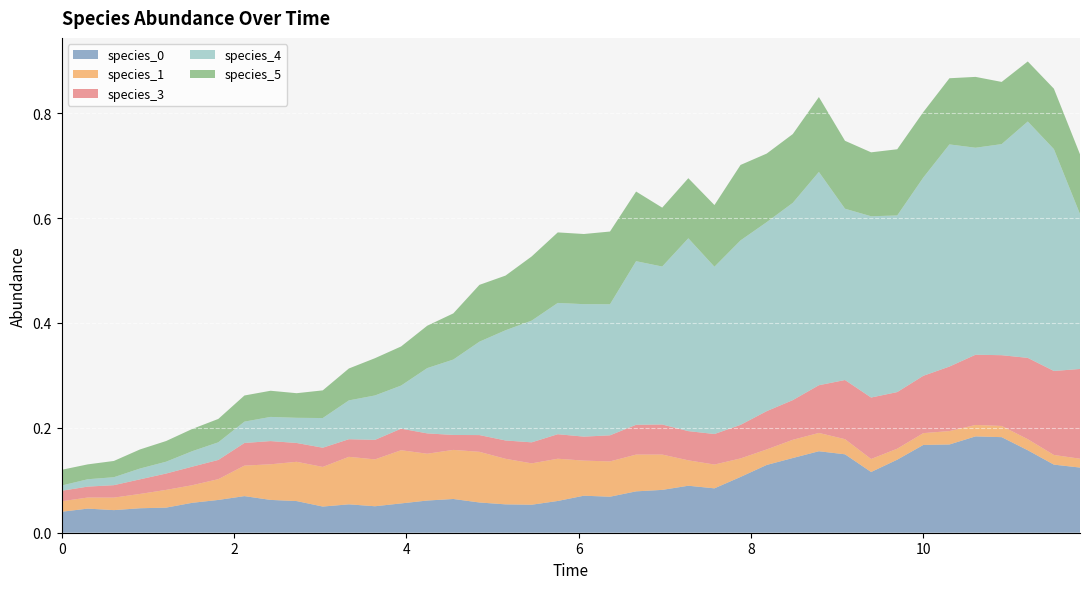

Reading left to right, extract all data points from this chart.

species_0: 0=0.0	1=0.0	2=0.0	3=0.0	4=0.0	5=0.1	6=0.1	7=0.1	8=0.1	9=0.1	10=0.0	11=0.1	12=0.1	13=0.1	14=0.1	15=0.1	16=0.1	17=0.1	18=0.1	19=0.1	20=0.1	21=0.1	22=0.1	23=0.1	24=0.1	25=0.1	26=0.1	27=0.1	28=0.1	29=0.2	30=0.1	31=0.1	32=0.1	33=0.2	34=0.2	35=0.2	36=0.2	37=0.2	38=0.1	39=0.1
species_1: 0=0.0	1=0.0	2=0.0	3=0.0	4=0.0	5=0.0	6=0.0	7=0.1	8=0.1	9=0.1	10=0.1	11=0.1	12=0.1	13=0.1	14=0.1	15=0.1	16=0.1	17=0.1	18=0.1	19=0.1	20=0.1	21=0.1	22=0.1	23=0.1	24=0.0	25=0.0	26=0.0	27=0.0	28=0.0	29=0.0	30=0.0	31=0.0	32=0.0	33=0.0	34=0.0	35=0.0	36=0.0	37=0.0	38=0.0	39=0.0
species_3: 0=0.0	1=0.0	2=0.0	3=0.0	4=0.0	5=0.0	6=0.0	7=0.0	8=0.0	9=0.0	10=0.0	11=0.0	12=0.0	13=0.0	14=0.0	15=0.0	16=0.0	17=0.0	18=0.0	19=0.0	20=0.0	21=0.0	22=0.1	23=0.1	24=0.1	25=0.1	26=0.1	27=0.1	28=0.1	29=0.1	30=0.1	31=0.1	32=0.1	33=0.1	34=0.1	35=0.1	36=0.1	37=0.2	38=0.2	39=0.2
species_4: 0=0.0	1=0.0	2=0.0	3=0.0	4=0.0	5=0.0	6=0.0	7=0.0	8=0.0	9=0.0	10=0.1	11=0.1	12=0.1	13=0.1	14=0.1	15=0.1	16=0.2	17=0.2	18=0.2	19=0.3	20=0.3	21=0.2	22=0.3	23=0.3	24=0.4	25=0.3	26=0.4	27=0.4	28=0.4	29=0.4	30=0.3	31=0.3	32=0.3	33=0.4	34=0.4	35=0.4	36=0.4	37=0.5	38=0.4	39=0.3
species_5: 0=0.0	1=0.0	2=0.0	3=0.0	4=0.0	5=0.0	6=0.0	7=0.0	8=0.0	9=0.0	10=0.1	11=0.1	12=0.1	13=0.1	14=0.1	15=0.1	16=0.1	17=0.1	18=0.1	19=0.1	20=0.1	21=0.1	22=0.1	23=0.1	24=0.1	25=0.1	26=0.1	27=0.1	28=0.1	29=0.1	30=0.1	31=0.1	32=0.1	33=0.1	34=0.1	35=0.1	36=0.1	37=0.1	38=0.1	39=0.1